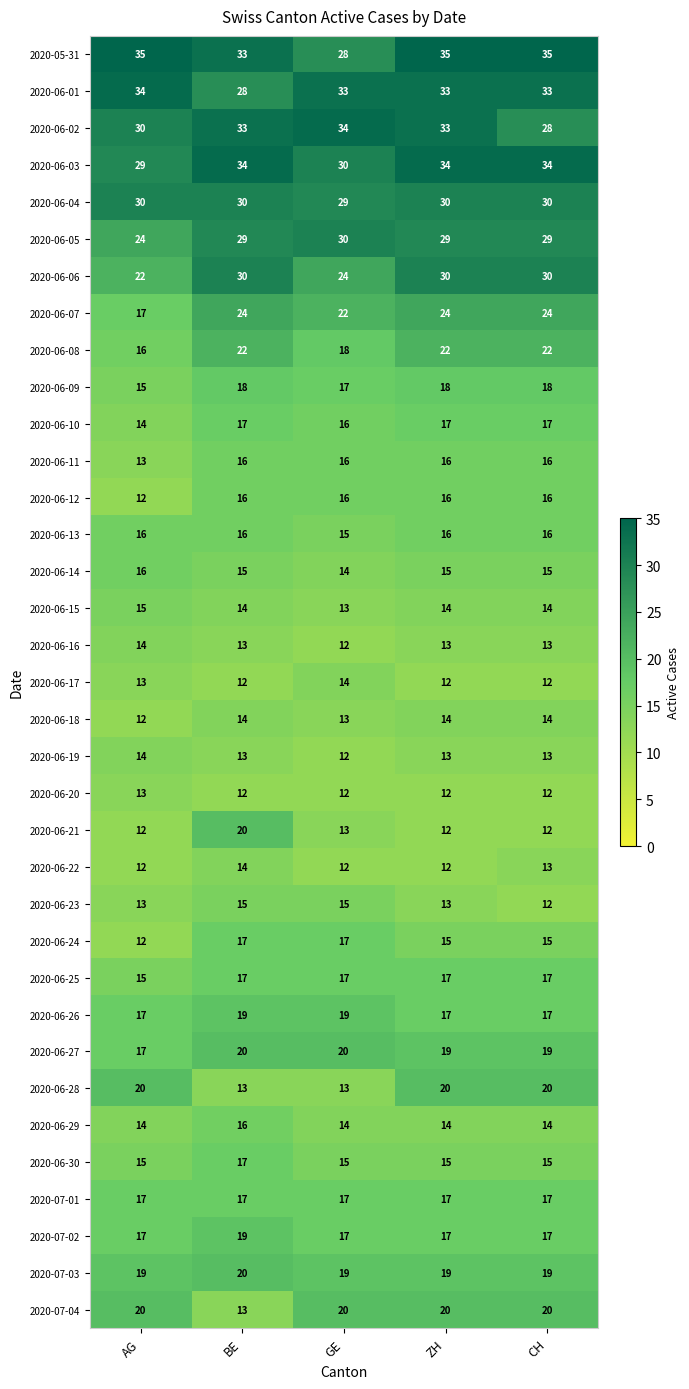

How many series are shown in this chart?

35